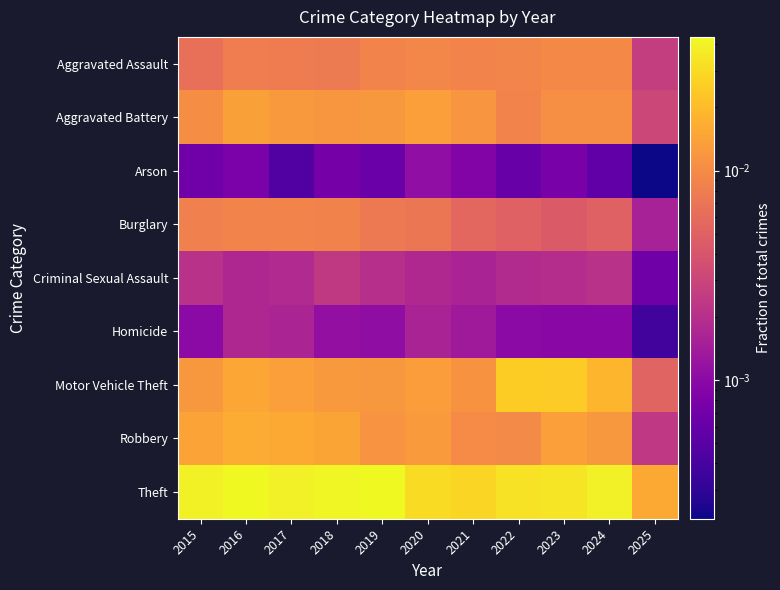

Between 2015 and 2025, which series saw the biggest shift?

Theft